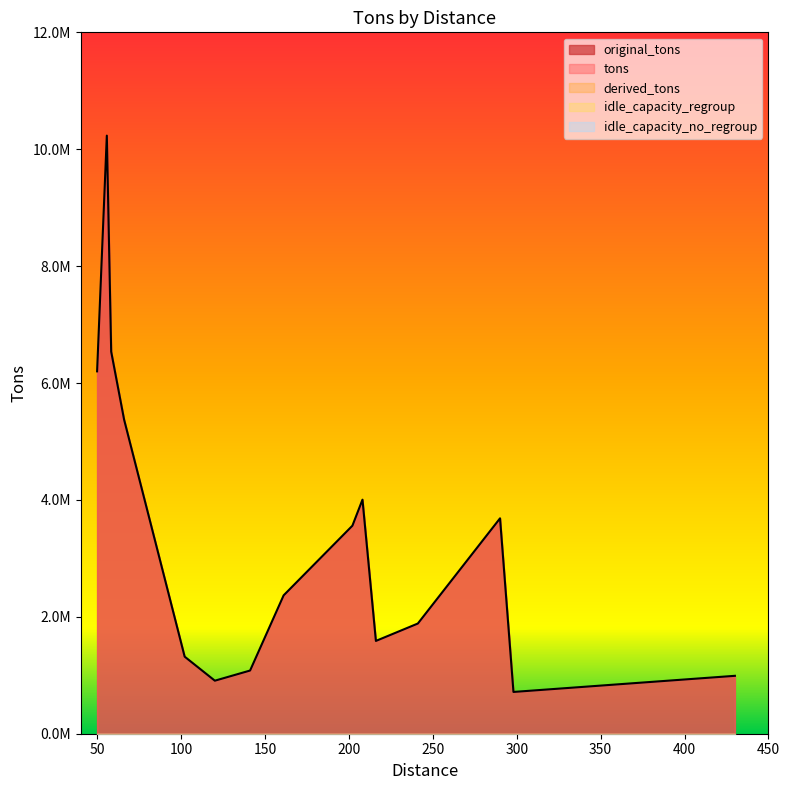

True or false: derived_tons has a value of 0.0 at 3.

True